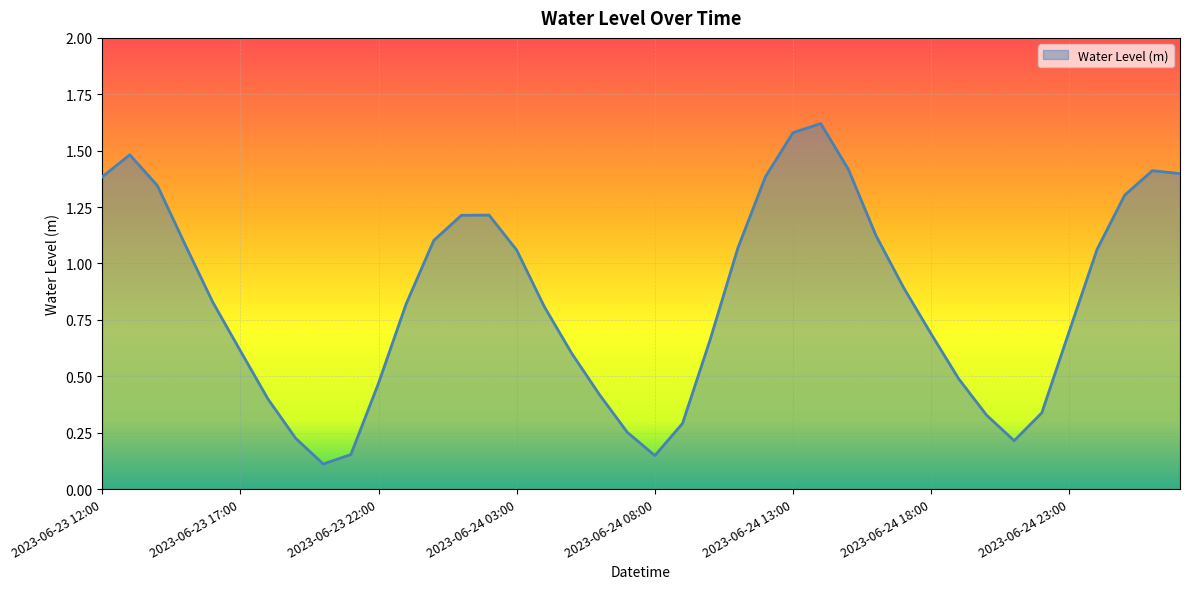

What is the difference between the maximum and minimum values?

1.5